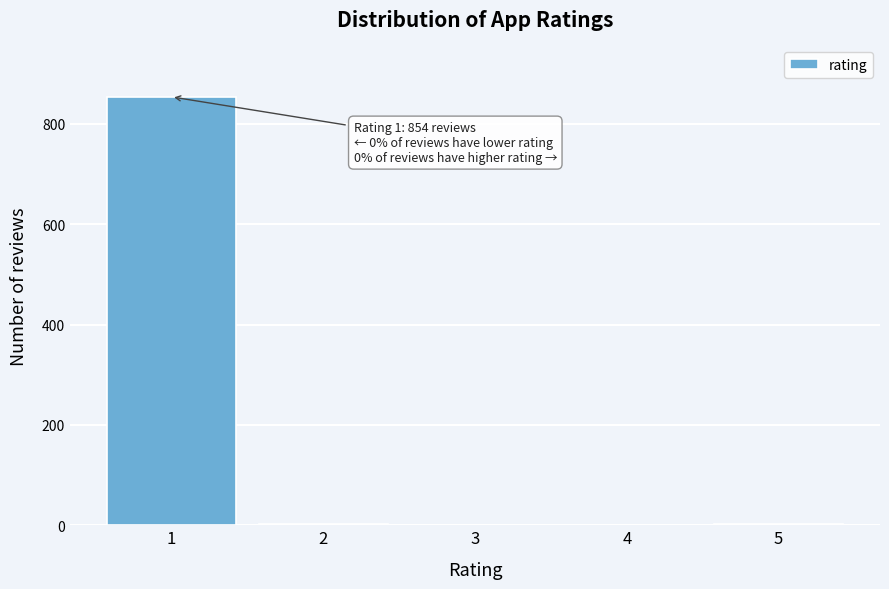

What is the greatest value displayed?

854